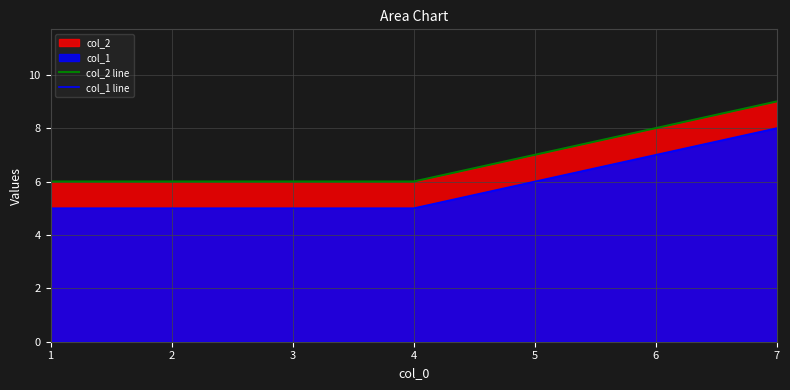

What is the difference between the maximum and second lowest values in the col_2 line series?

3